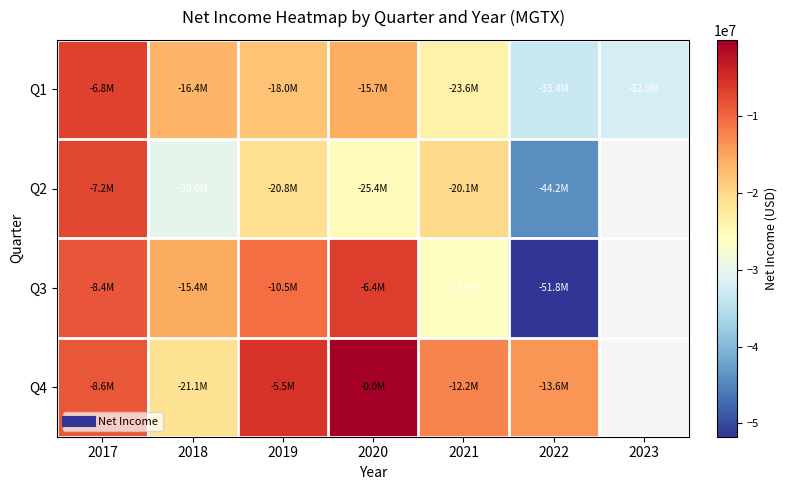

At which category is the sum across all series the highest?

2017